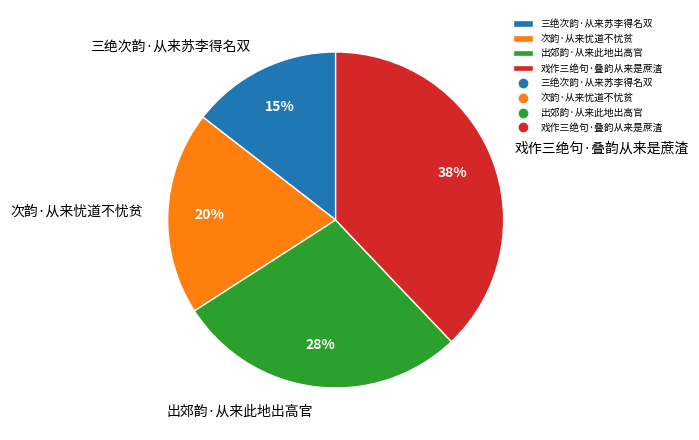

Approximately how many times larger is the value at 三绝次韵·从来苏李得名双 compared to 出郊韵·从来此地出高官?

0.5